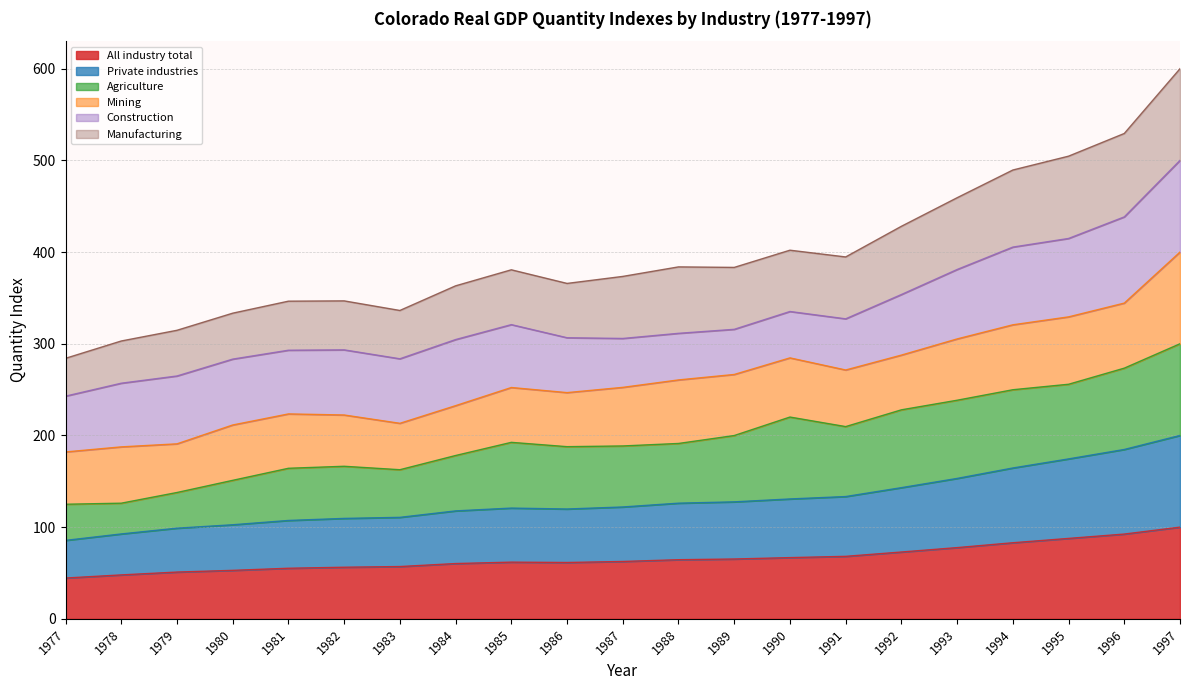

Where is the first local minimum for Manufacturing?

1983